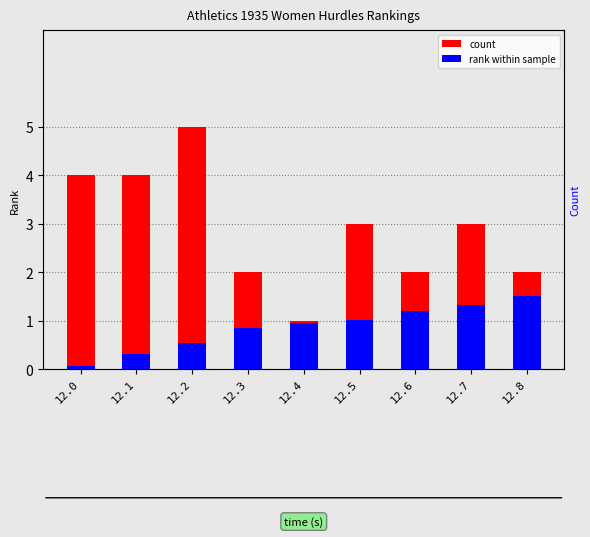

What are all the series names shown in the legend?

count, rank within sample